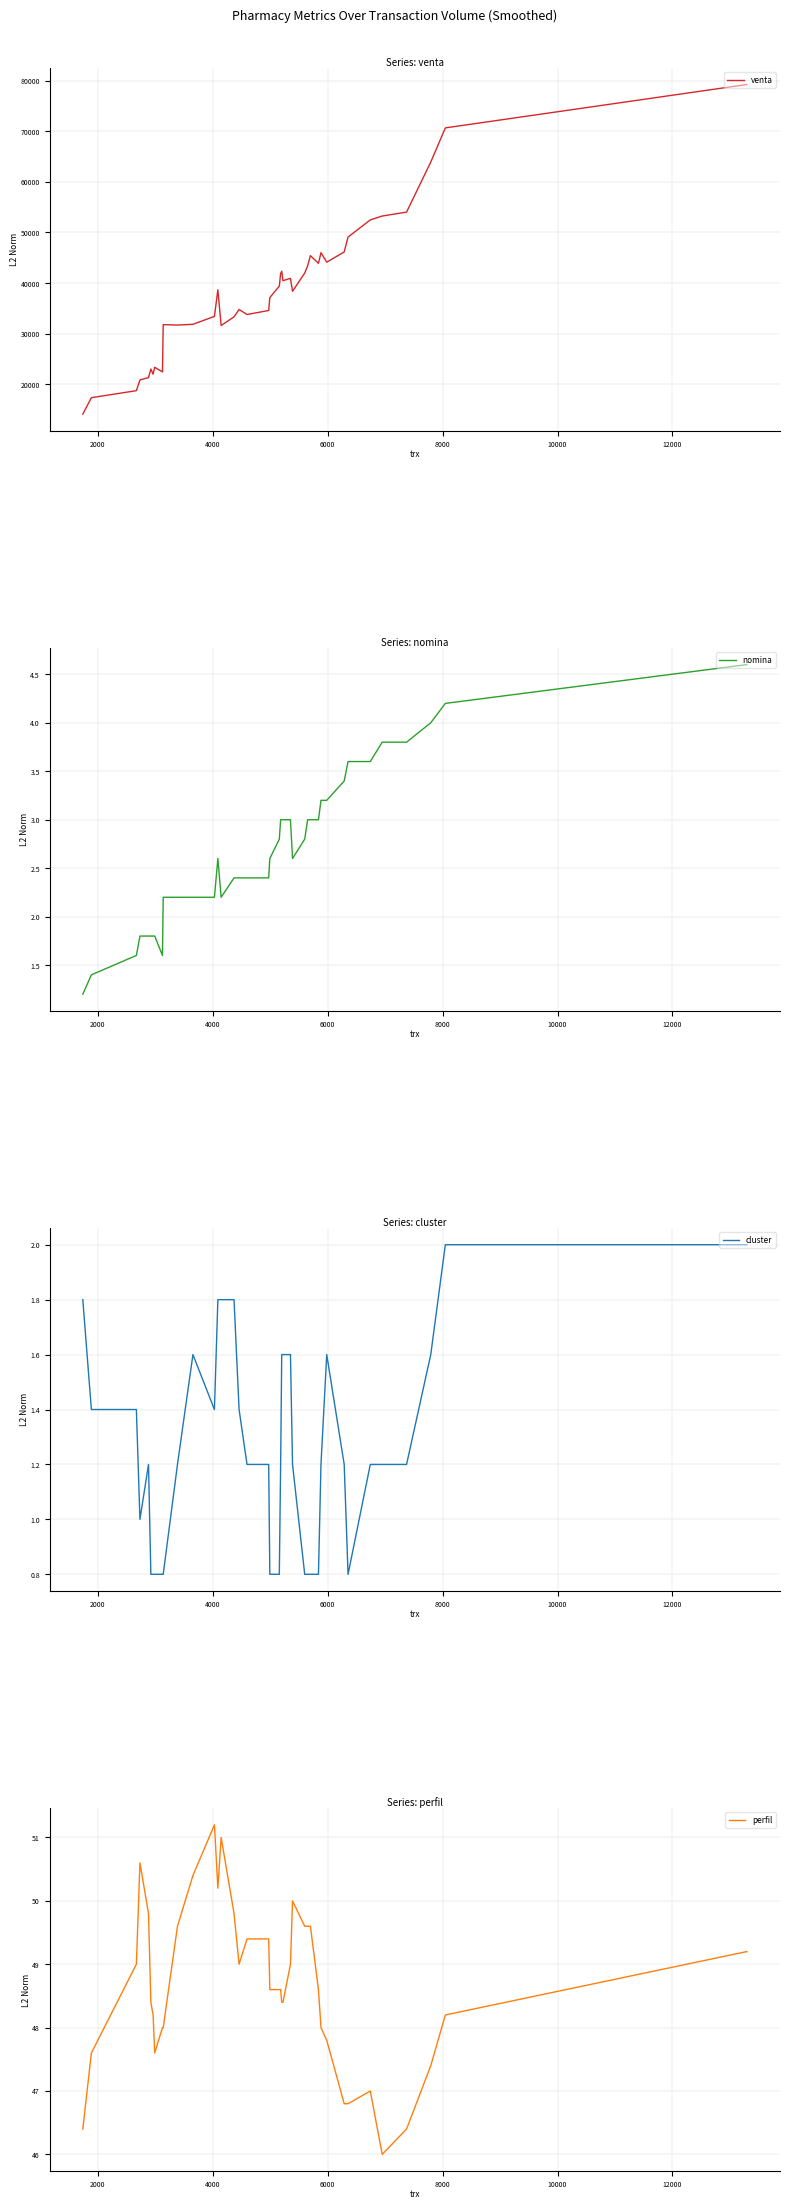

What are all the series names shown in the legend?

venta, nomina, cluster, perfil